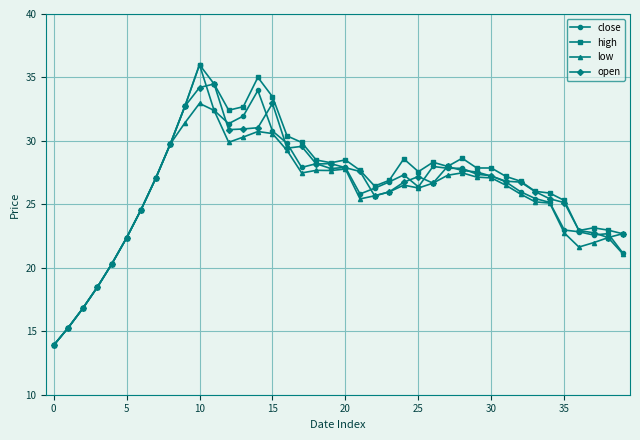

What is the highest value of the high series?

36.0